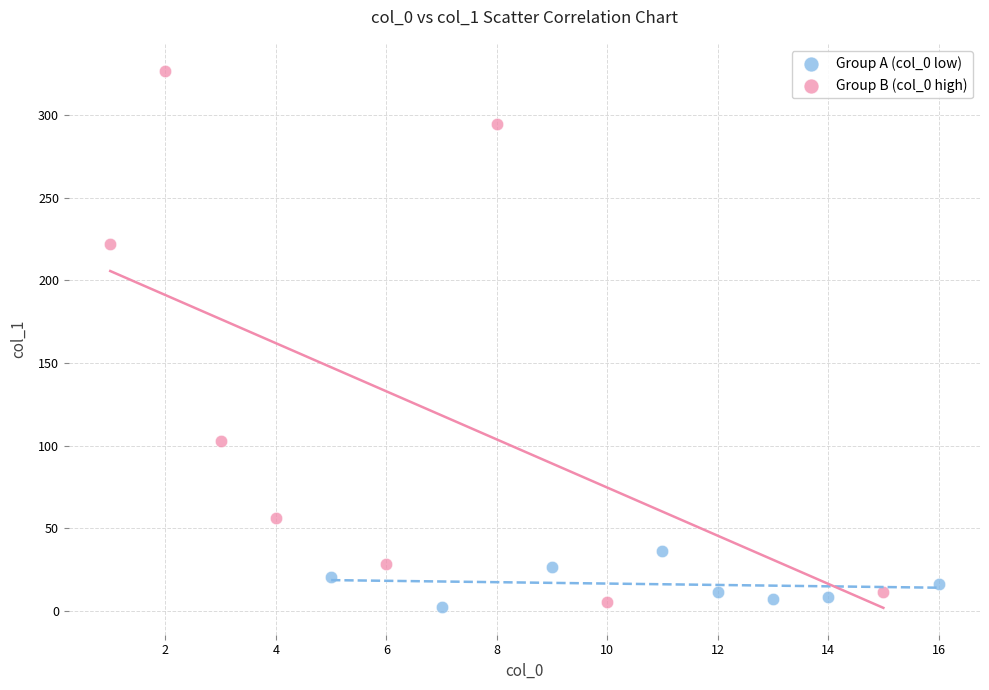

Which series has the largest Y range (max minus min)?

Group B (col_0 high)